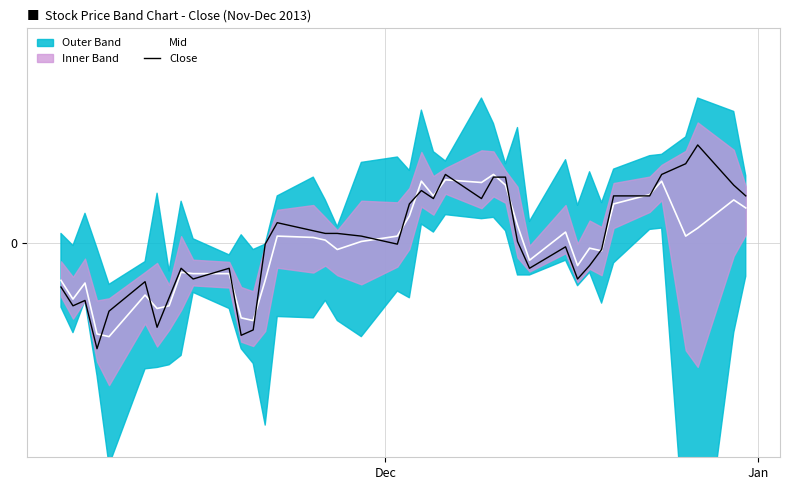

What is the minimum value shown in the chart?

-0.4